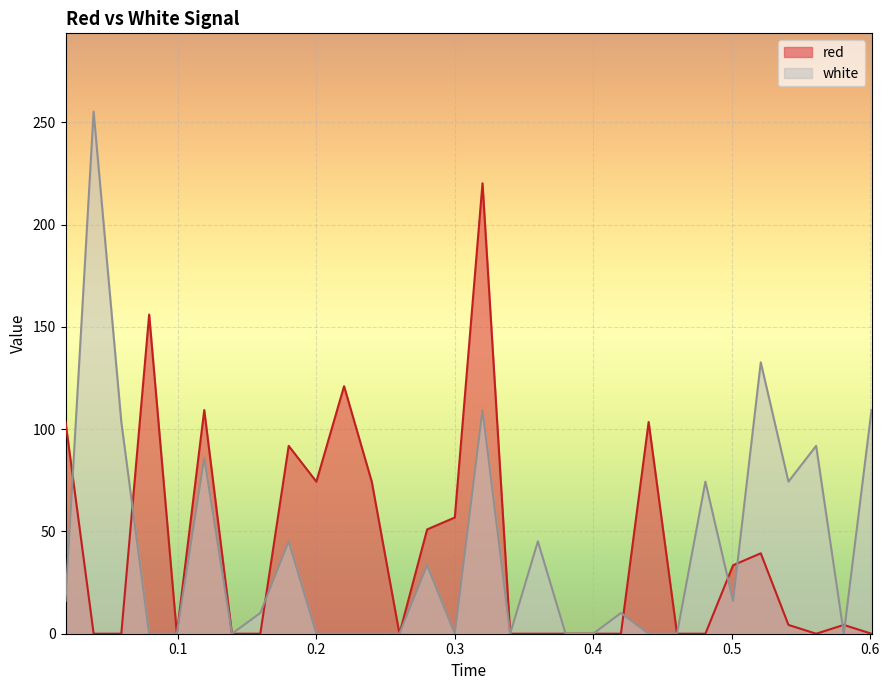

How many intersections are there between red and white?

8